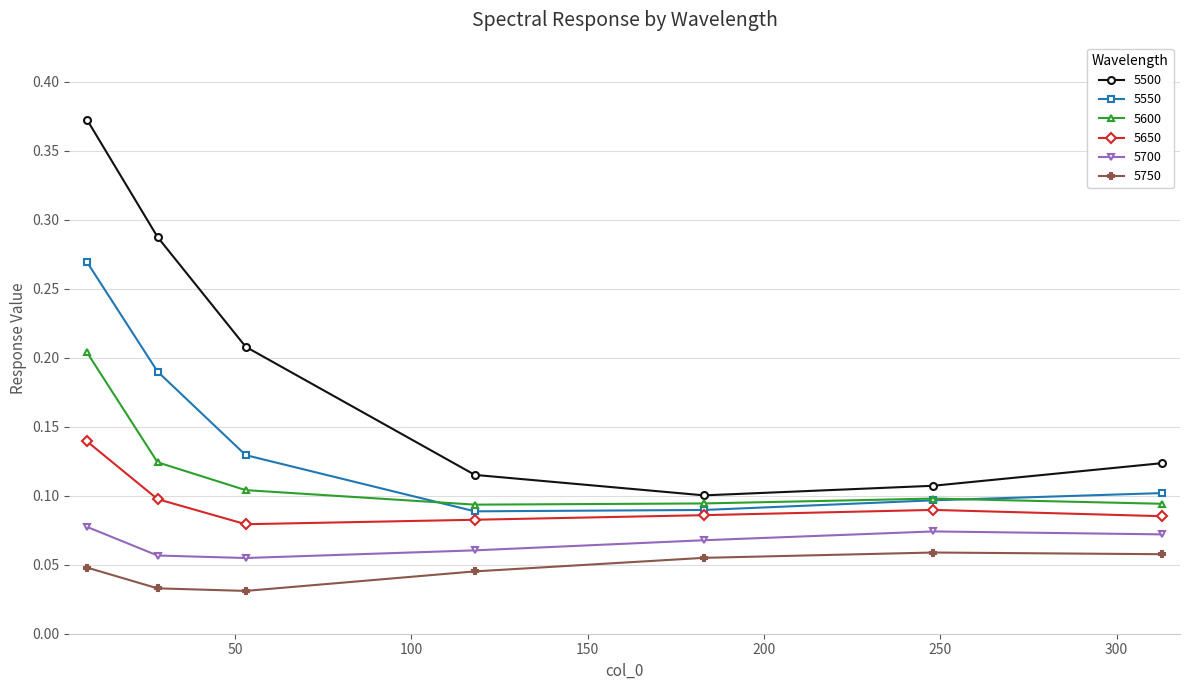

Rank the series by their maximum value, from highest to lowest.

5500, 5550, 5600, 5650, 5700, 5750